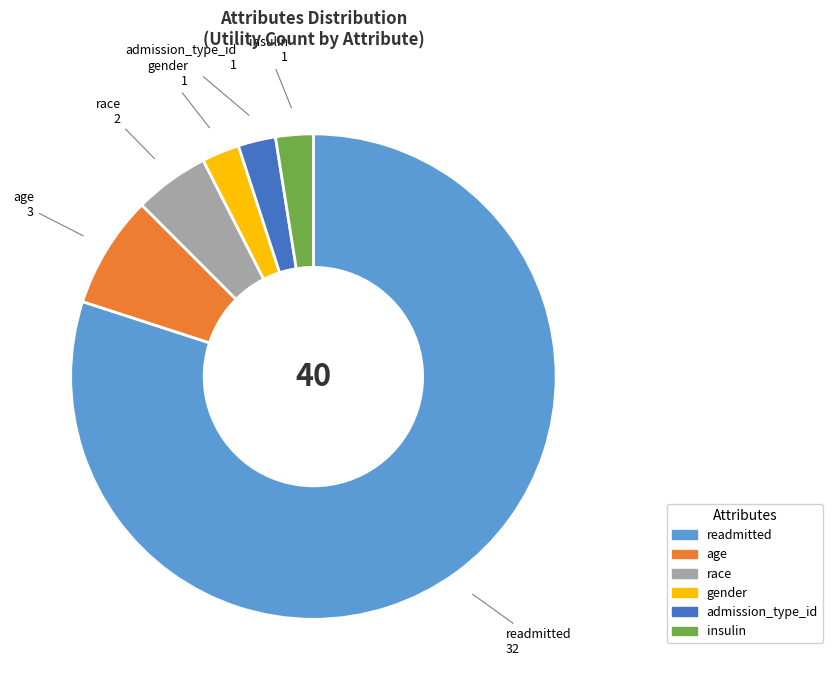

Which category has the biggest portion of the pie?

readmitted